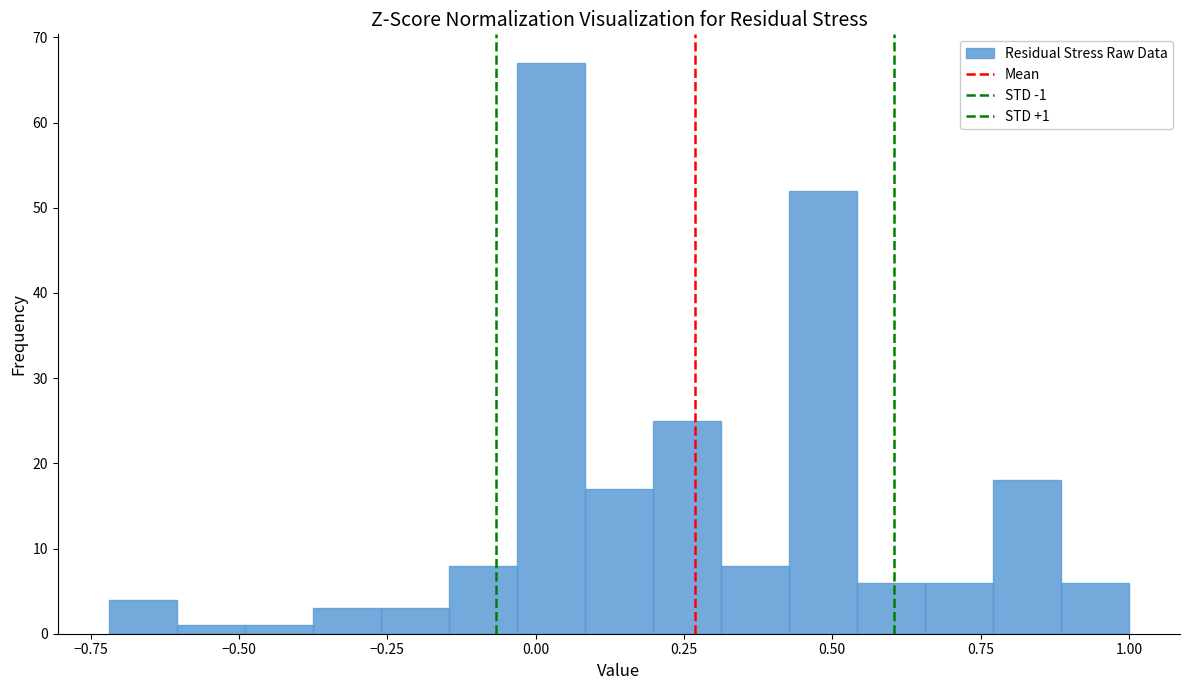

Read against the x-axis, roughly where is the centre of the tallest bar?

0.05